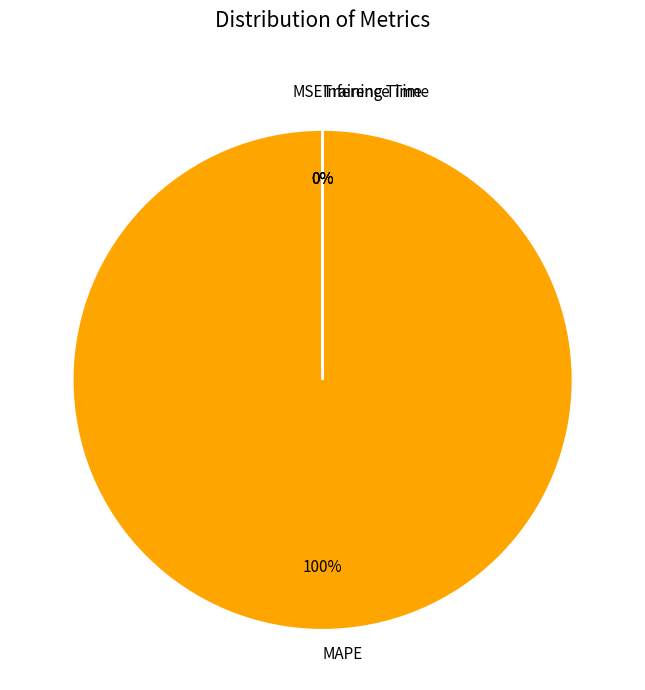

Does any single category account for the majority?

Yes